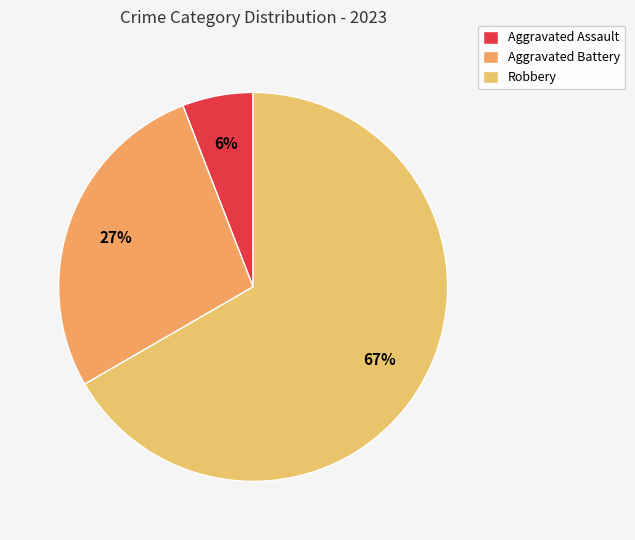

Which slice is the largest?

Robbery